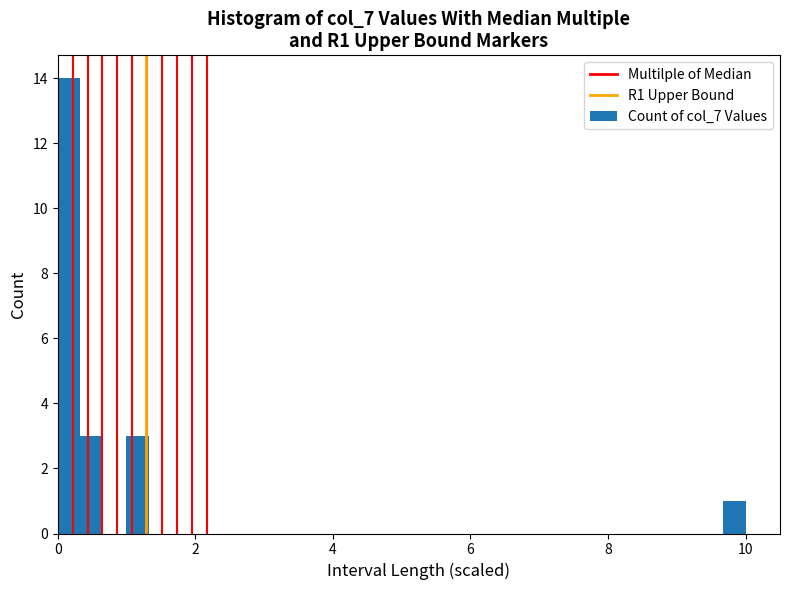

Around what value on the x-axis is the tallest bar? Give the approximate position of its centre, as read against the axis.

0.2